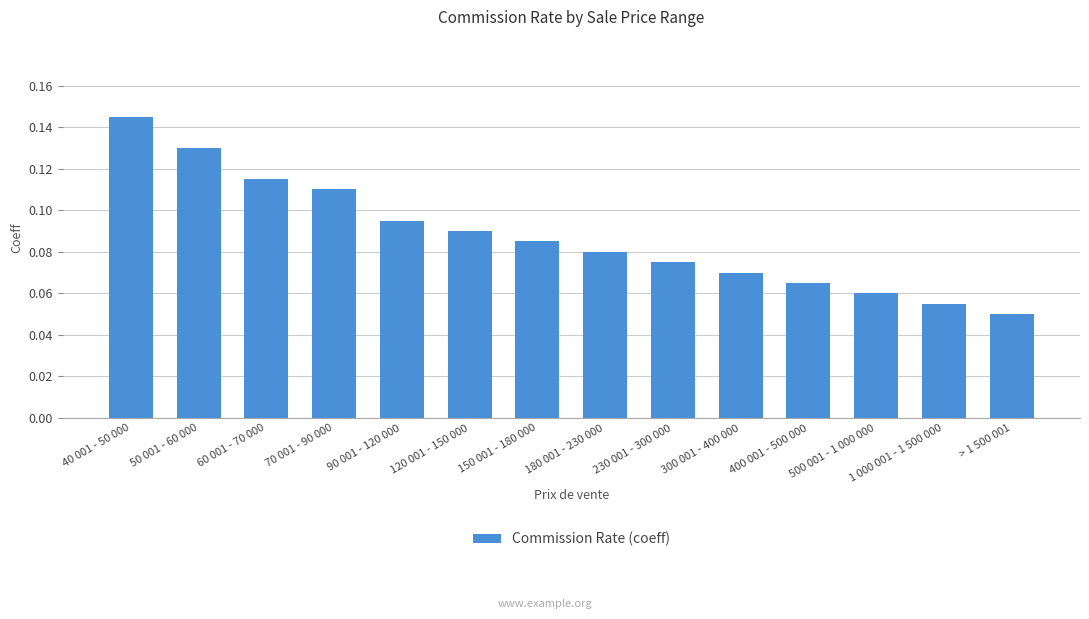

Which has a higher value, 500 001 - 1 000 000 or 300 001 - 400 000?

300 001 - 400 000